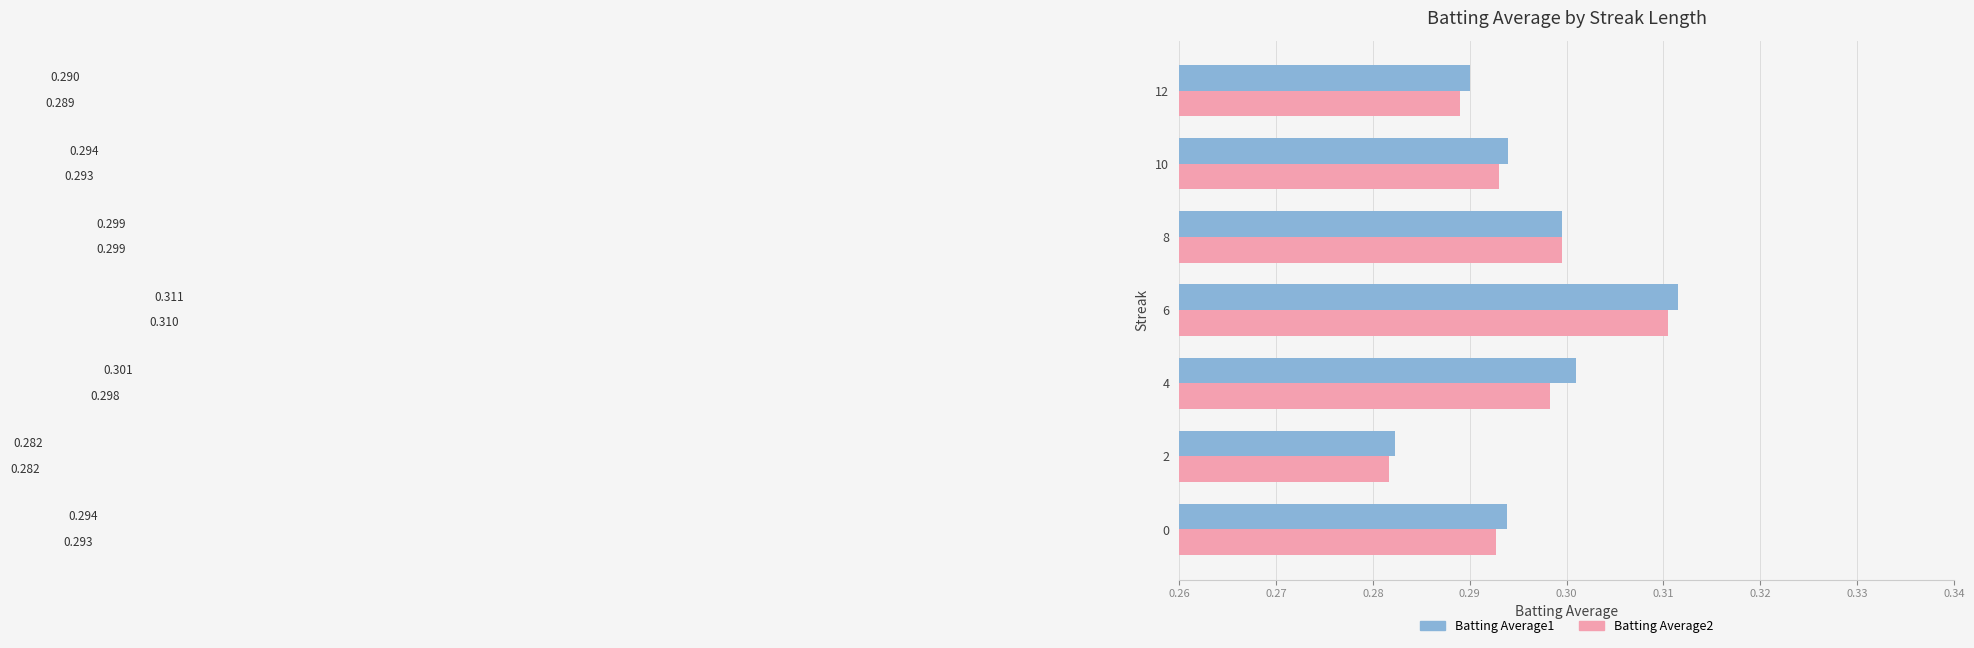

Is the value of Batting Average1 at 12 greater than the value of Batting Average2 at 10?

No